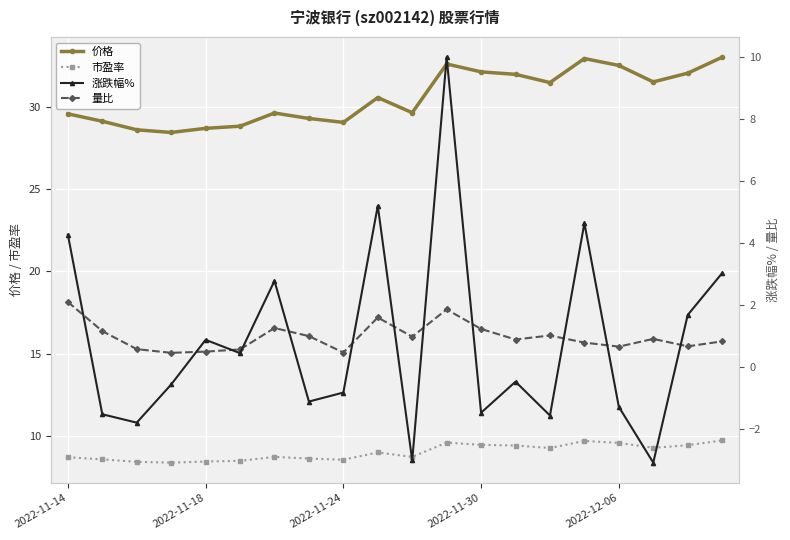

List the series in order of their peak value, highest first.

价格, 涨跌幅%, 市盈率, 量比